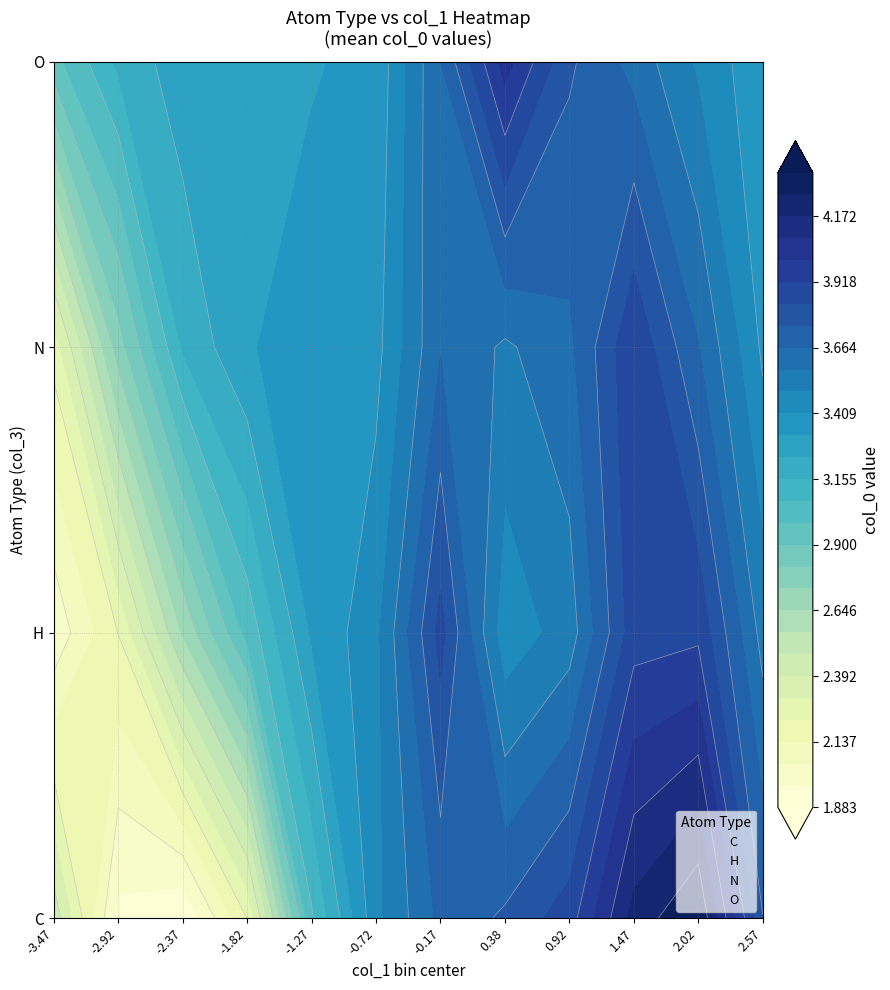

Which series has the widest spread of values?

C